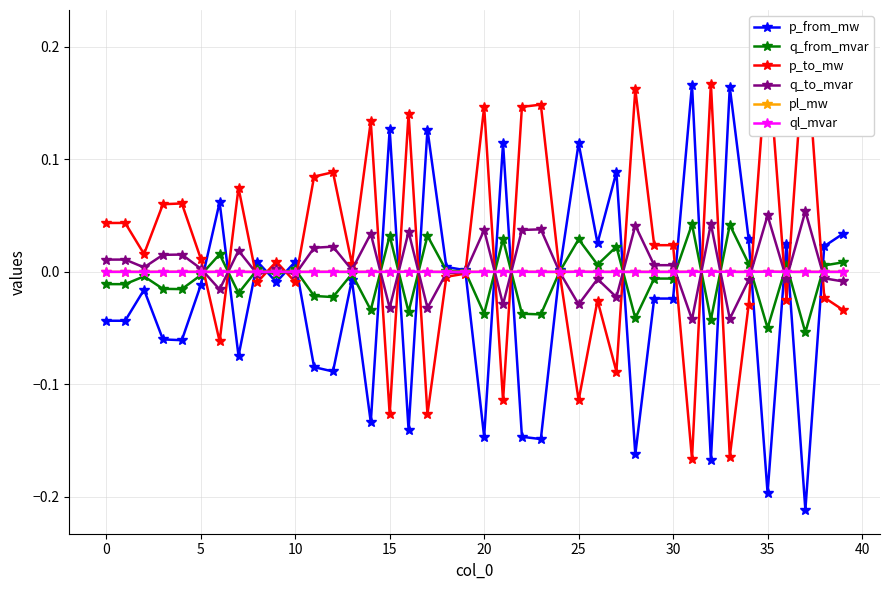

Which series has the widest spread of values?

p_from_mw